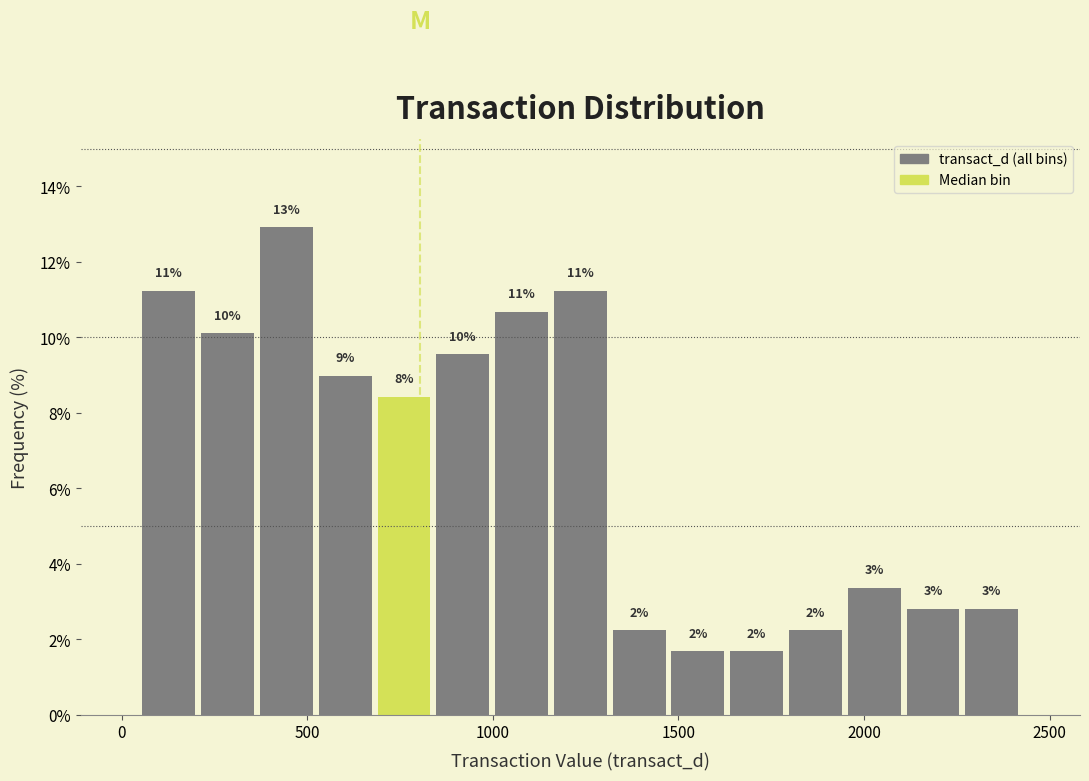

Around what value on the x-axis is the tallest bar? Give the approximate position of its centre, as read against the axis.

450